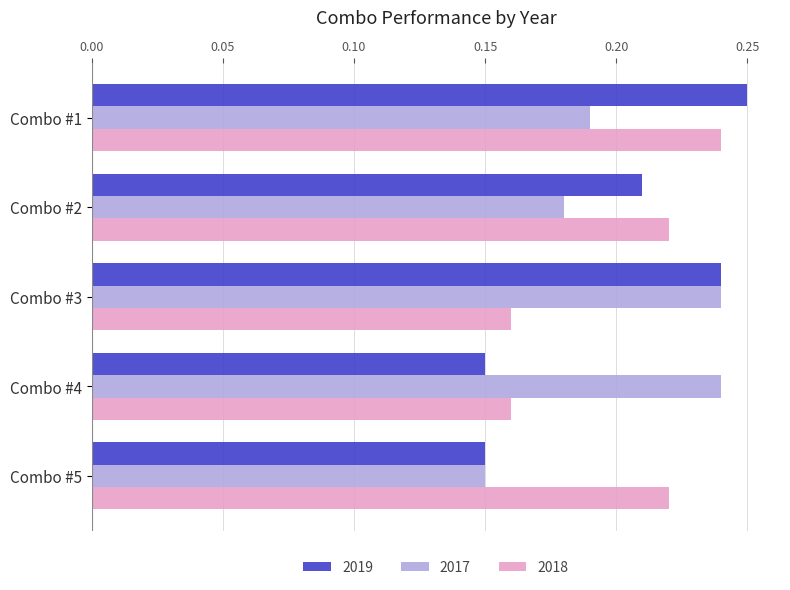

The 2019 series shows 0.1 at Combo #3. True or false?

False